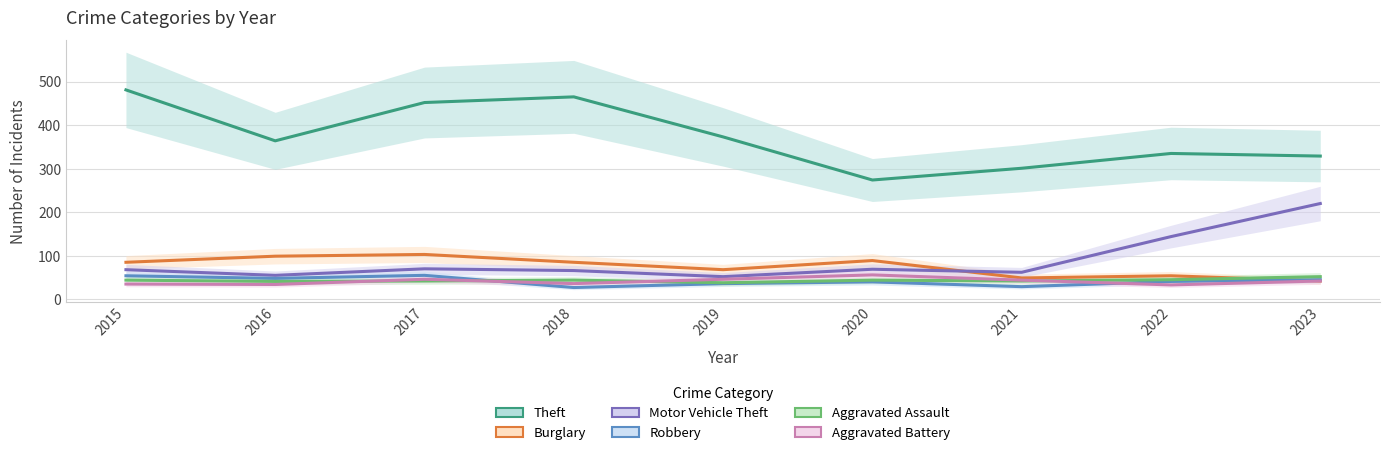

Does the chart have visible grid lines?

Yes